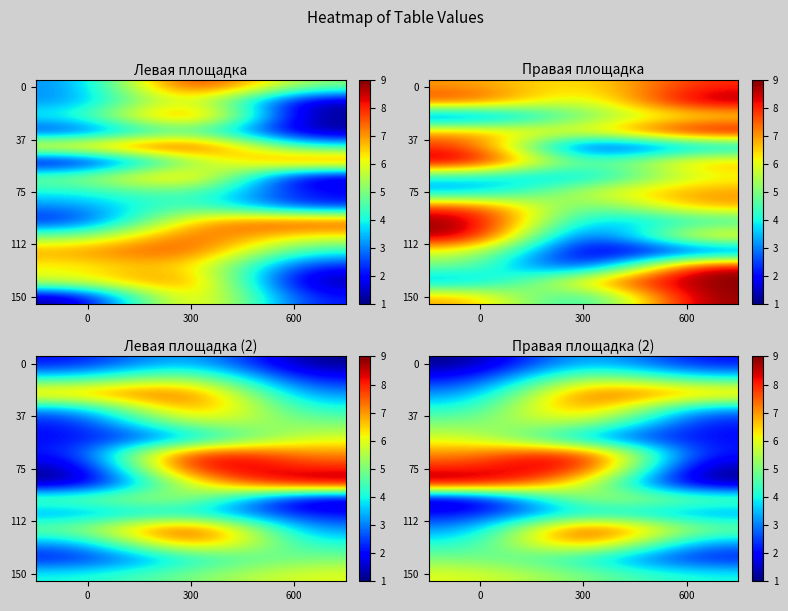

What is the sum of the row_3 values at 0 and 600?

7